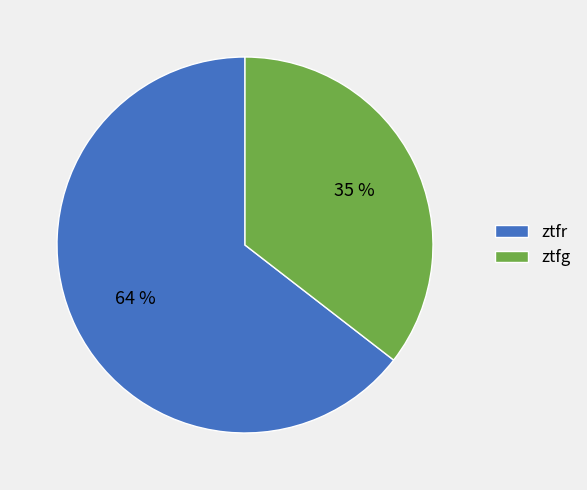

How many segments does this pie chart have?

2